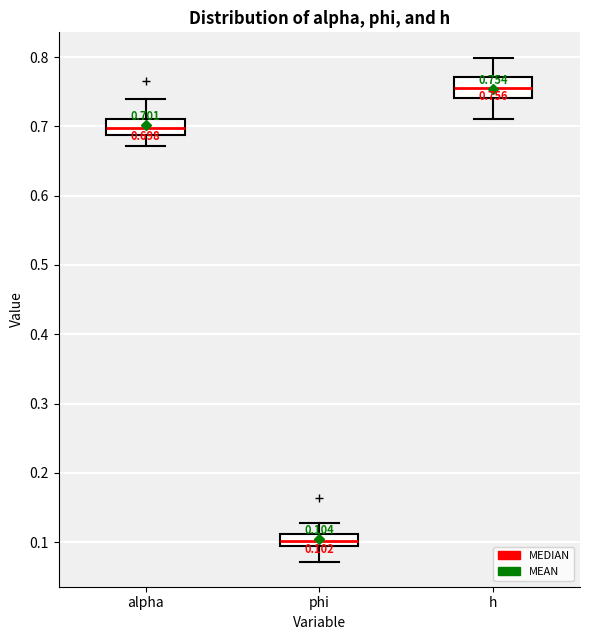

Which box's median line is the highest?

h